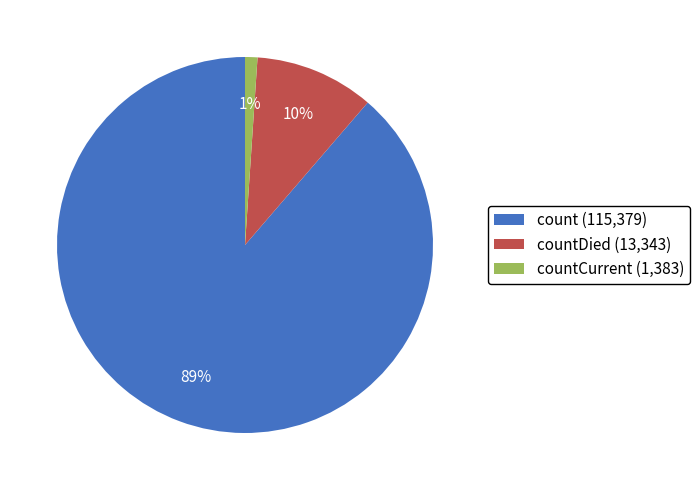

Combined, do countDied (13,343) and count (115,379) account for over 50%?

Yes